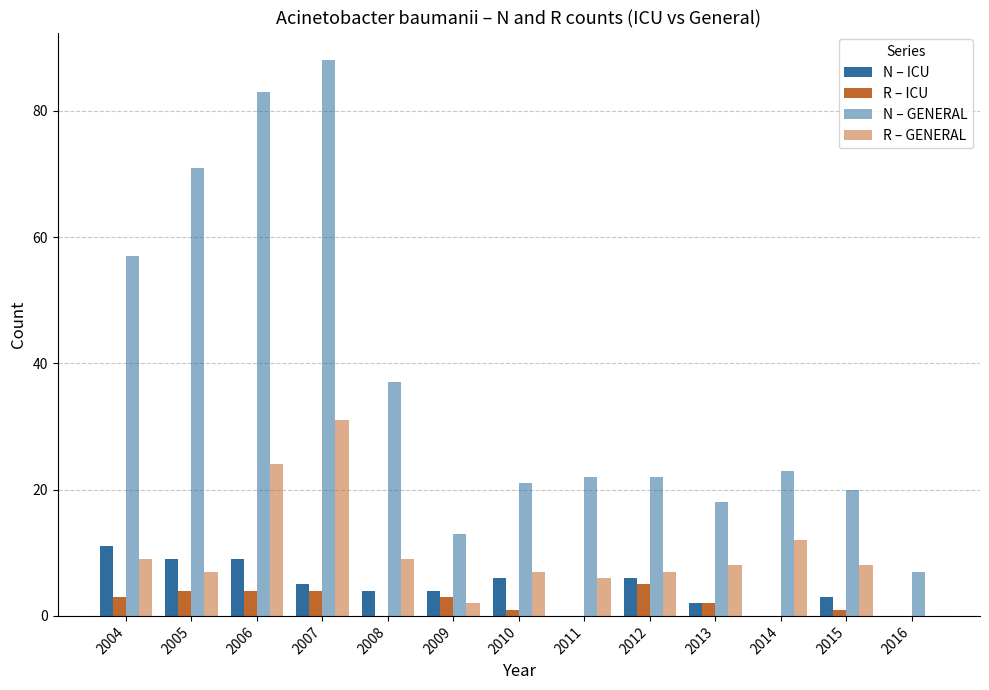

At 2015, list the series in order from smallest to largest.

R – ICU, N – ICU, R – GENERAL, N – GENERAL